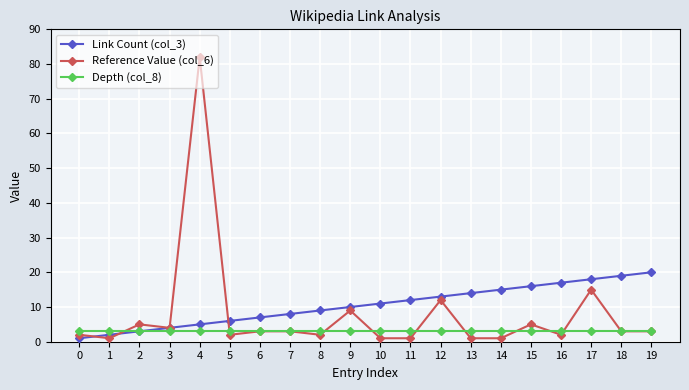

Between which two adjacent categories do Reference Value (col_6) and Link Count (col_3) first intersect?

0 and 1